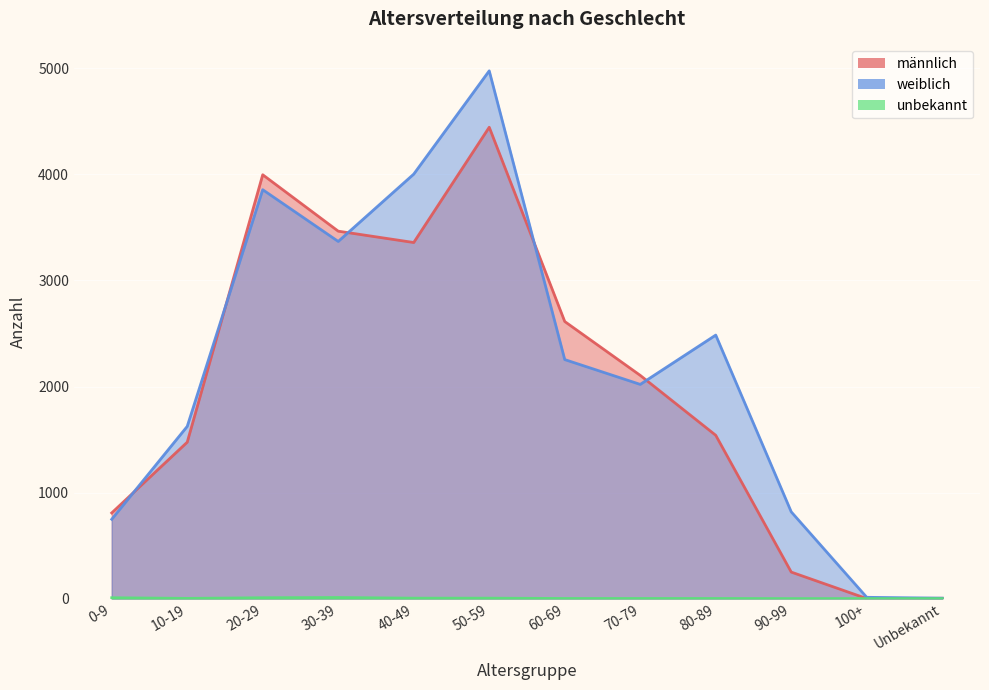

What is the value of the weiblich point at the 10th from the left?

818